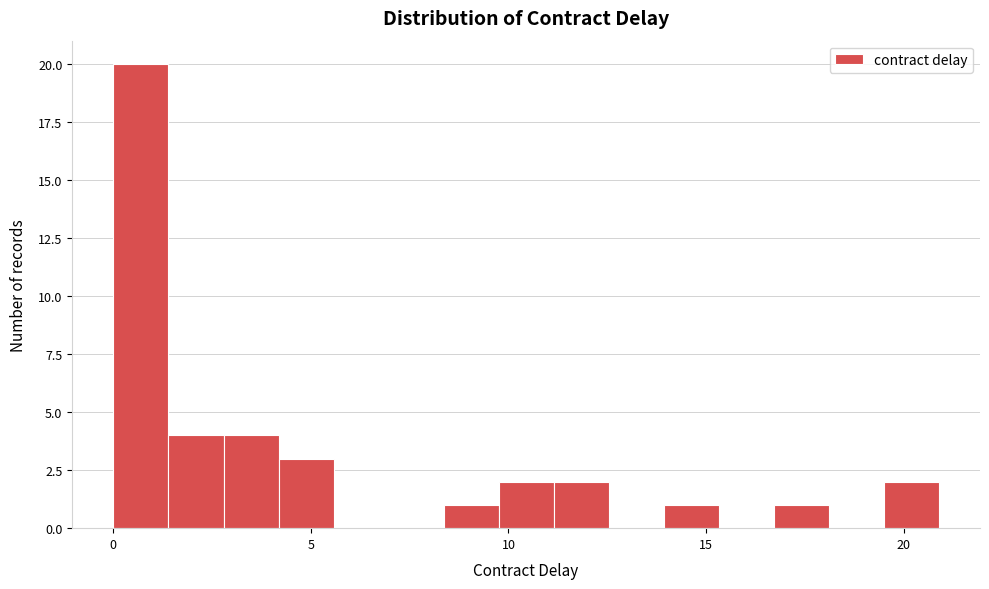

Around what value on the x-axis is the tallest bar? Give the approximate position of its centre, as read against the axis.

0.5